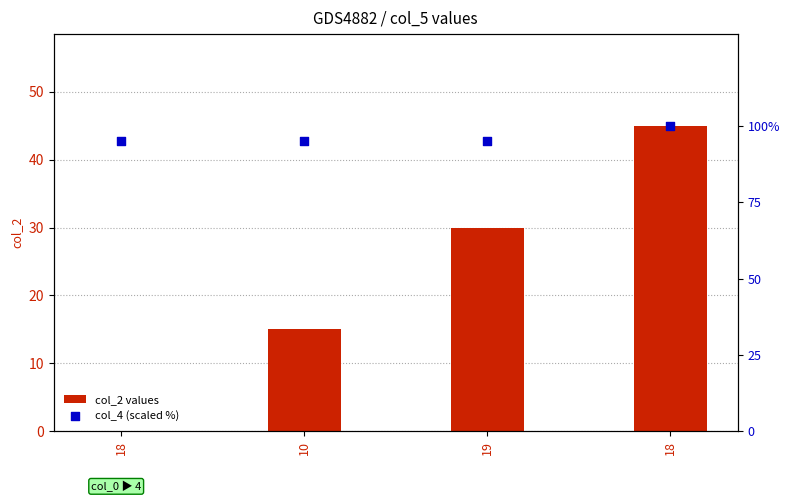

What is the total value across all series at 18?

95